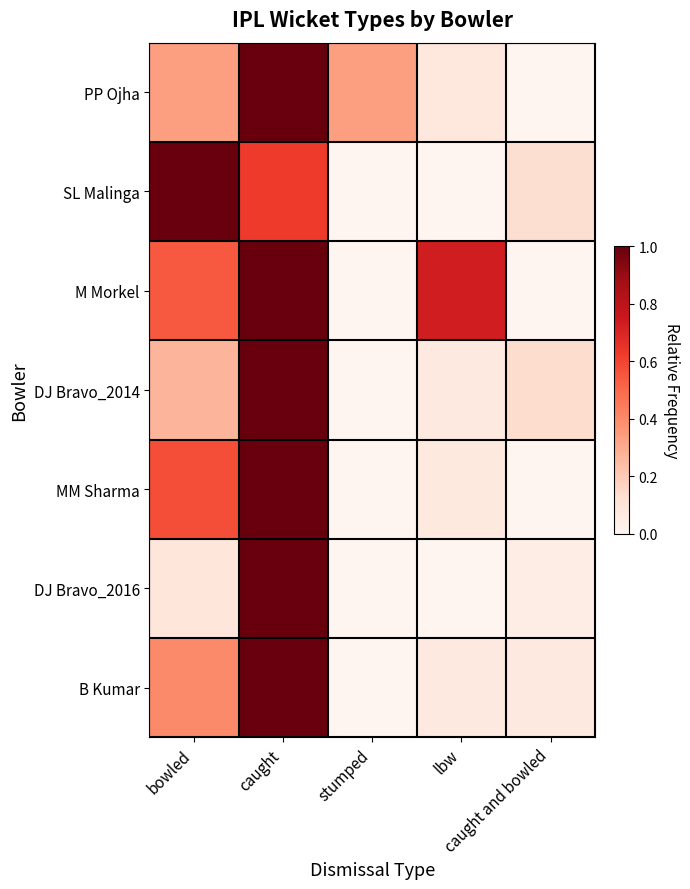

At how many categories does at least one series exceed 0?

5